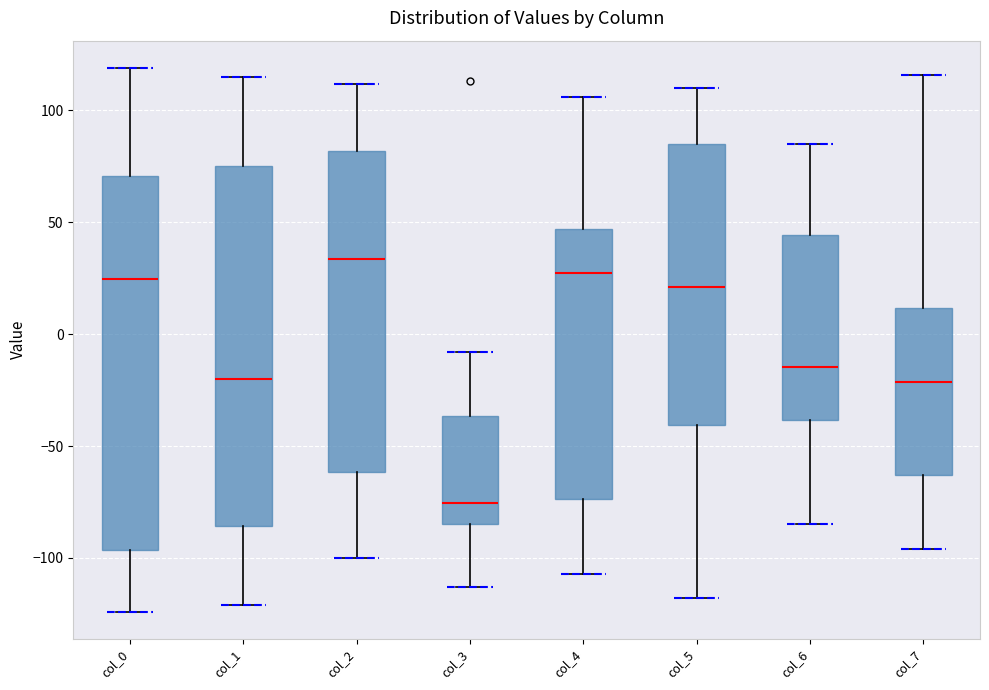

Comparing the boxes themselves (not the whiskers), which one is the tallest?

col_0